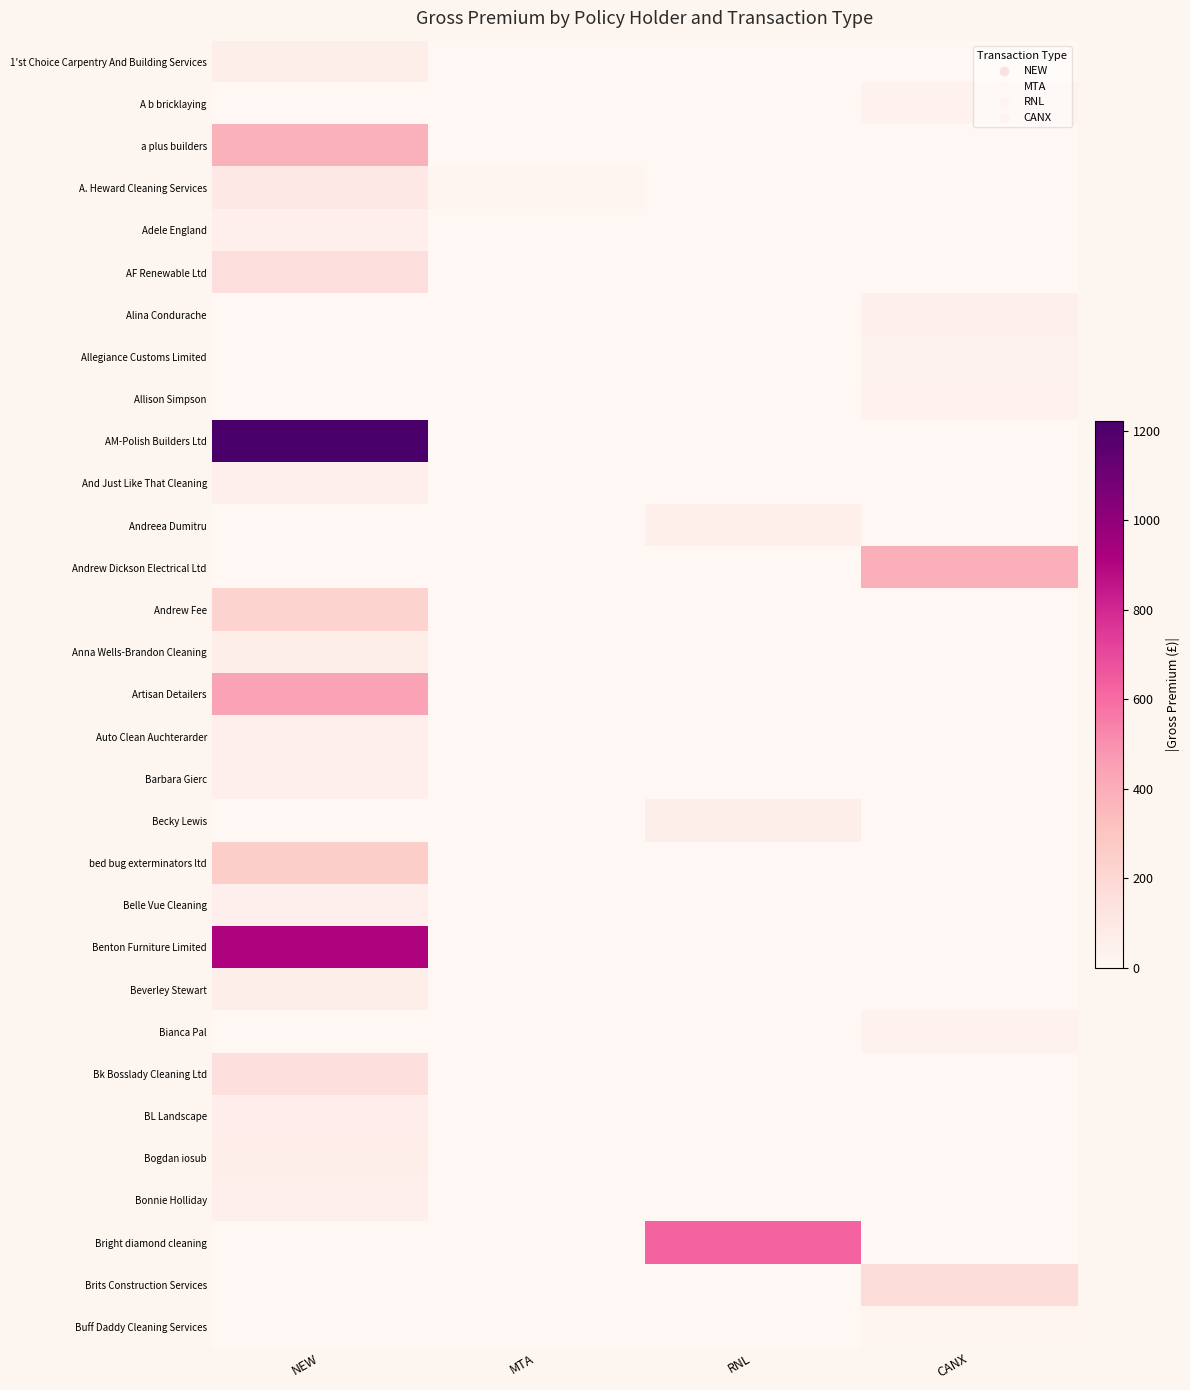

Reading left to right, what are all the values shown in this chart?

1'st Choice Carpentry And Building Services: NEW=57.4	MTA=0.0	RNL=0.0	CANX=0.0
A b bricklaying: NEW=0.0	MTA=0.0	RNL=0.0	CANX=35.6
a plus builders: NEW=384.9	MTA=0.0	RNL=0.0	CANX=0.0
A. Heward Cleaning Services: NEW=99.6	MTA=19.3	RNL=0.0	CANX=0.0
Adele England: NEW=50.0	MTA=0.0	RNL=0.0	CANX=0.0
AF Renewable Ltd: NEW=157.1	MTA=0.0	RNL=0.0	CANX=0.0
Alina Condurache: NEW=0.0	MTA=0.0	RNL=0.0	CANX=50.0
Allegiance Customs Limited: NEW=0.0	MTA=0.0	RNL=0.0	CANX=29.4
Allison Simpson: NEW=0.0	MTA=0.0	RNL=0.0	CANX=36.2
AM-Polish Builders Ltd: NEW=1221.4	MTA=0.0	RNL=0.0	CANX=0.0
And Just Like That Cleaning: NEW=50.0	MTA=0.0	RNL=0.0	CANX=0.0
Andreea Dumitru: NEW=0.0	MTA=0.0	RNL=53.5	CANX=0.0
Andrew Dickson Electrical Ltd: NEW=0.0	MTA=0.0	RNL=0.0	CANX=391.4
Andrew Fee: NEW=228.5	MTA=0.0	RNL=0.0	CANX=0.0
Anna Wells-Brandon Cleaning: NEW=60.0	MTA=0.0	RNL=0.0	CANX=0.0
Artisan Detailers: NEW=439.9	MTA=0.0	RNL=0.0	CANX=0.0
Auto Clean Auchterarder: NEW=51.9	MTA=0.0	RNL=0.0	CANX=0.0
Barbara Gierc: NEW=50.0	MTA=0.0	RNL=0.0	CANX=0.0
Becky Lewis: NEW=0.0	MTA=0.0	RNL=60.0	CANX=0.0
bed bug exterminators ltd: NEW=256.0	MTA=0.0	RNL=0.0	CANX=0.0
Belle Vue Cleaning: NEW=50.0	MTA=0.0	RNL=0.0	CANX=0.0
Benton Furniture Limited: NEW=908.7	MTA=0.0	RNL=0.0	CANX=0.0
Beverley Stewart: NEW=60.0	MTA=0.0	RNL=0.0	CANX=0.0
Bianca Pal: NEW=0.0	MTA=0.0	RNL=0.0	CANX=37.8
Bk Bosslady Cleaning Ltd: NEW=148.6	MTA=0.0	RNL=0.0	CANX=0.0
BL Landscape: NEW=62.7	MTA=0.0	RNL=0.0	CANX=0.0
Bogdan iosub: NEW=60.0	MTA=0.0	RNL=0.0	CANX=0.0
Bonnie Holliday: NEW=50.0	MTA=0.0	RNL=0.0	CANX=0.0
Bright diamond cleaning: NEW=0.0	MTA=0.0	RNL=622.2	CANX=0.0
Brits Construction Services: NEW=0.0	MTA=0.0	RNL=0.0	CANX=167.3
Buff Daddy Cleaning Services: NEW=0.0	MTA=0.0	RNL=0.0	CANX=12.1